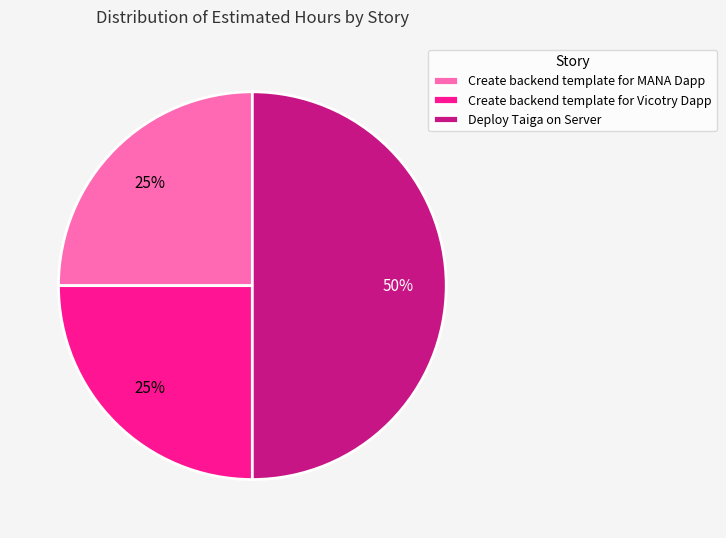

What percentage is the Deploy Taiga on Server slice, to the nearest percent?

50%